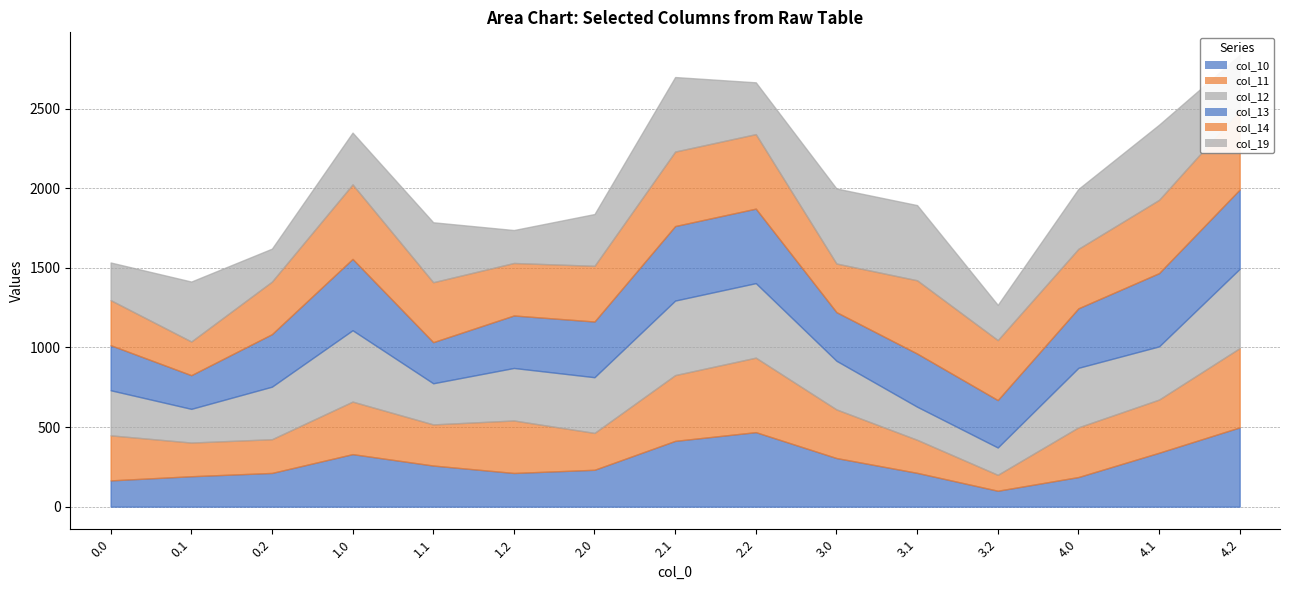

What is the sum of the col_13 values at 3.2 and 4.0?

671.6